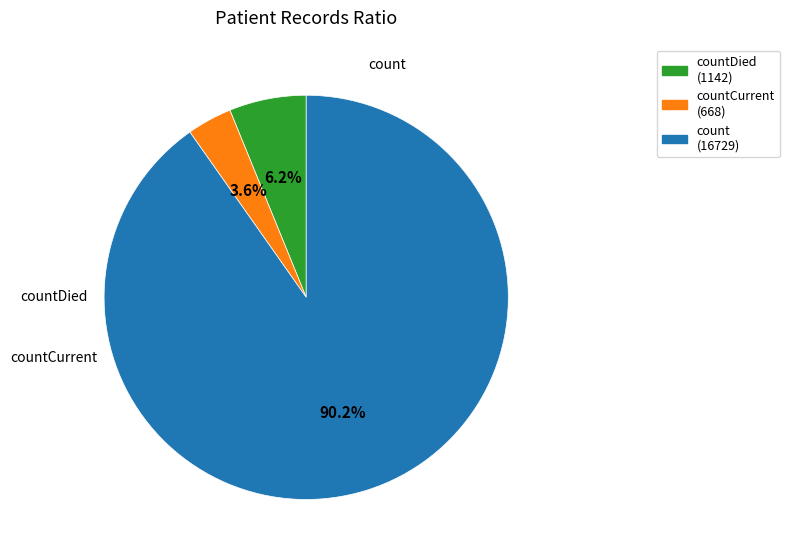

Rank the categories by value from lowest to highest.

countCurrent, countDied, count